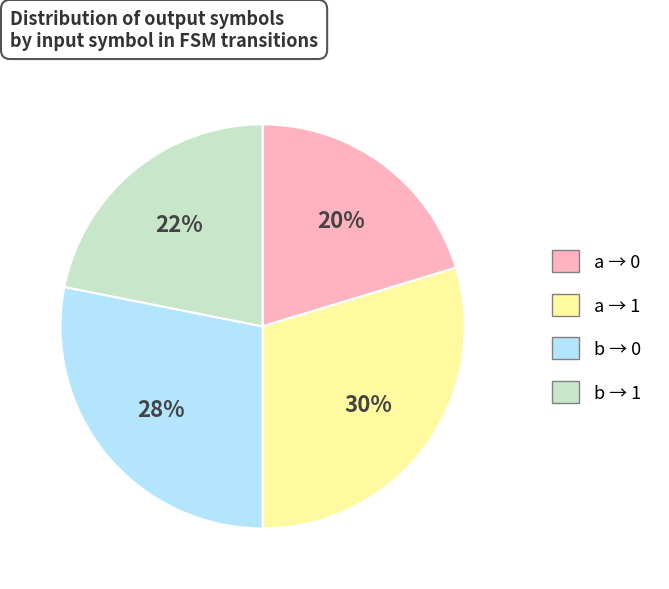

What is the ratio of the value at a → 0 to the value at b → 0?

0.7